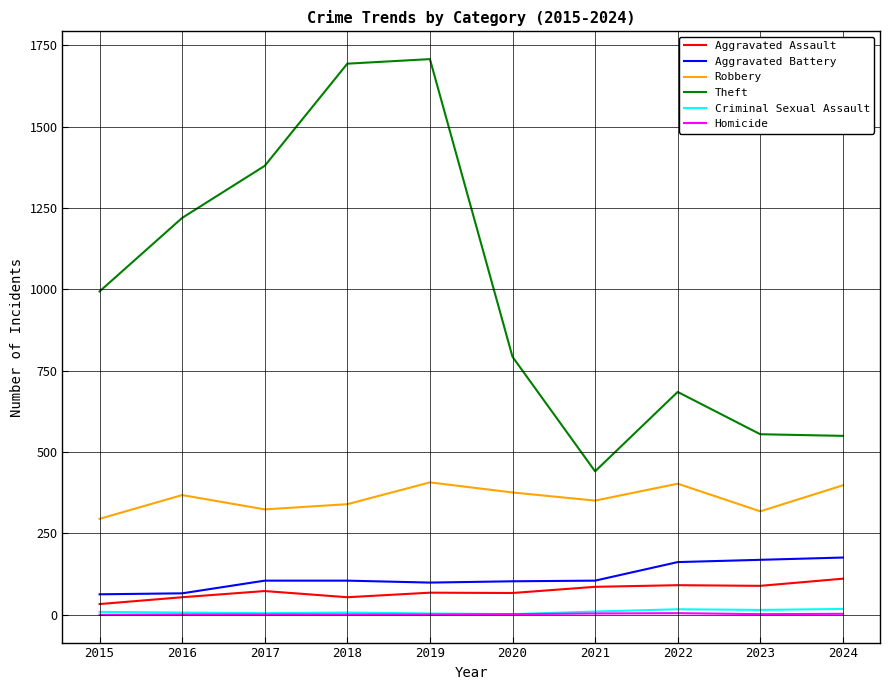

Which series has the widest spread of values?

Theft